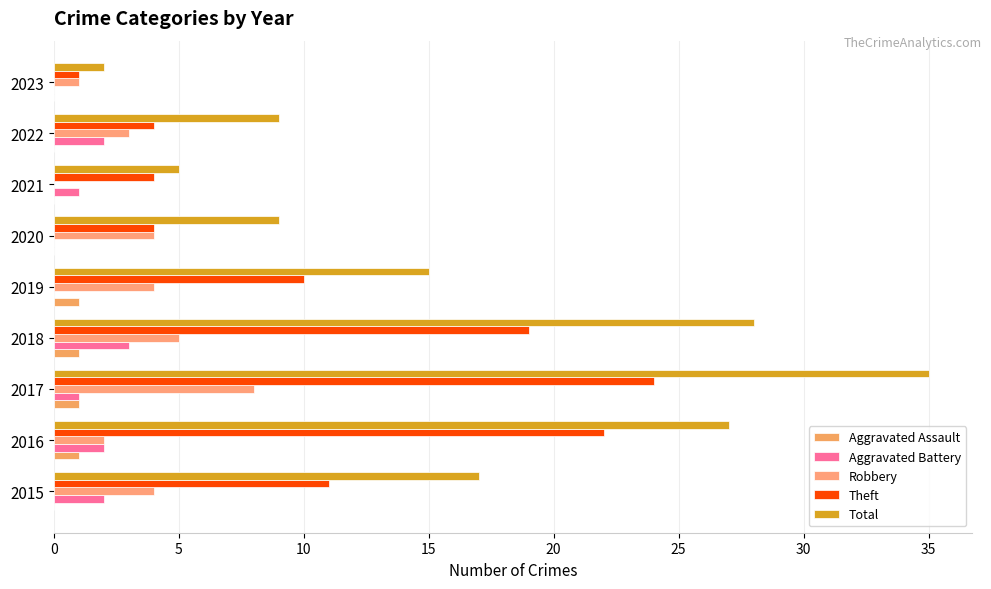

How many distinct data groups are displayed?

5